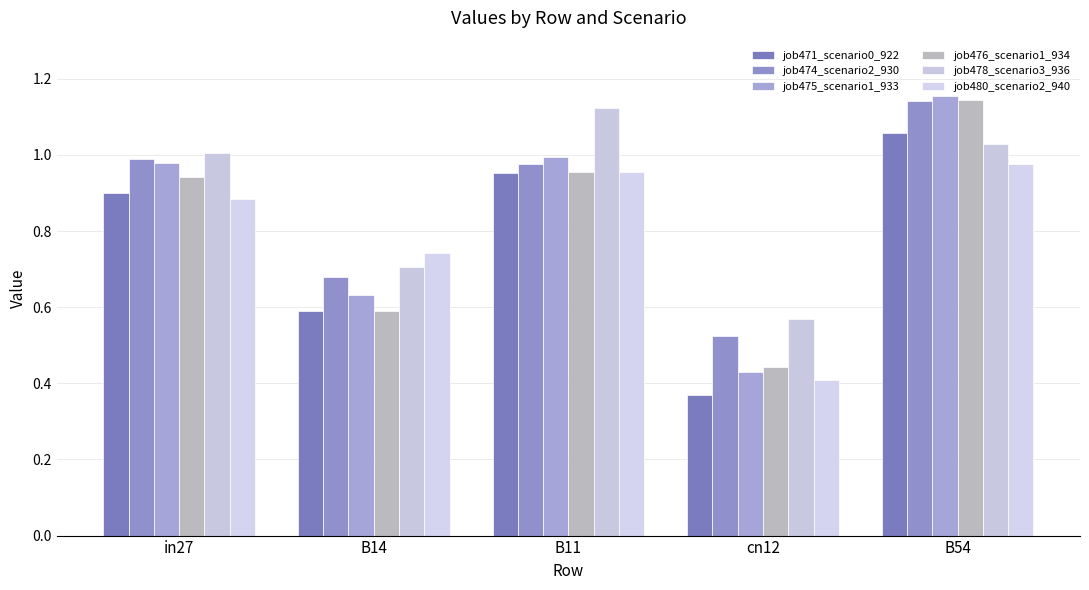

What is the maximum value shown in the chart?

1.2